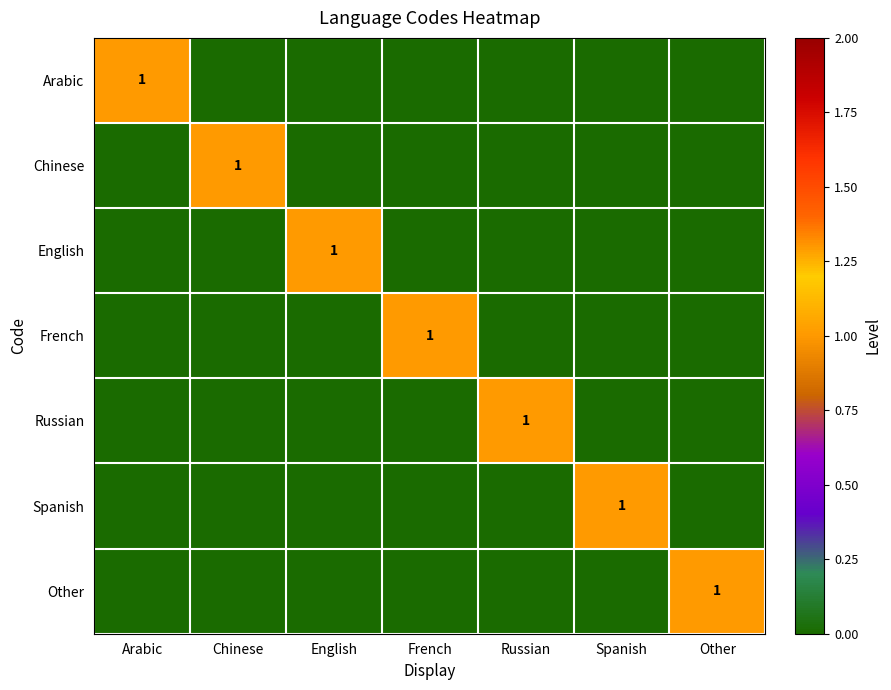

How many distinct data groups are displayed?

7